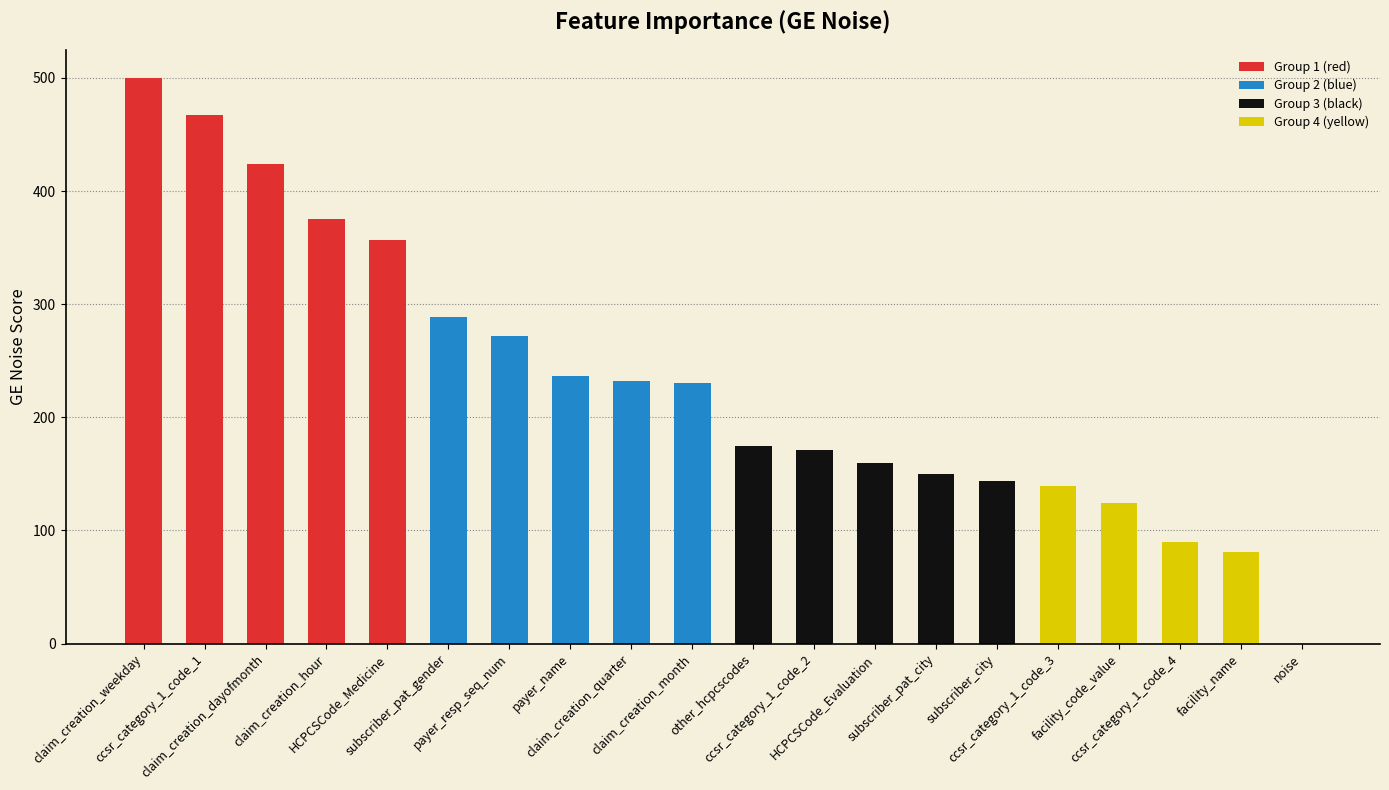

How many values are above zero?

19